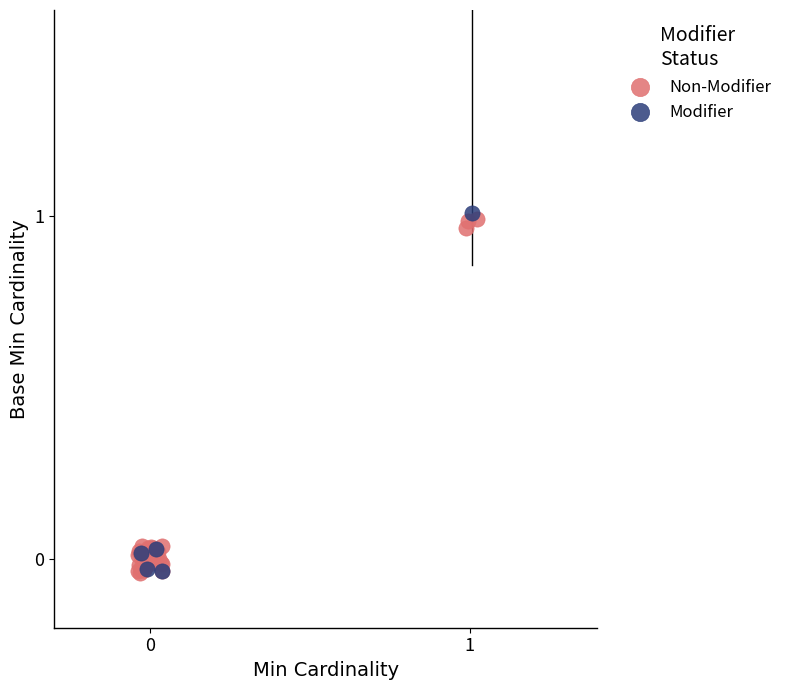

What are all the series names shown in the legend?

Non-Modifier, Modifier